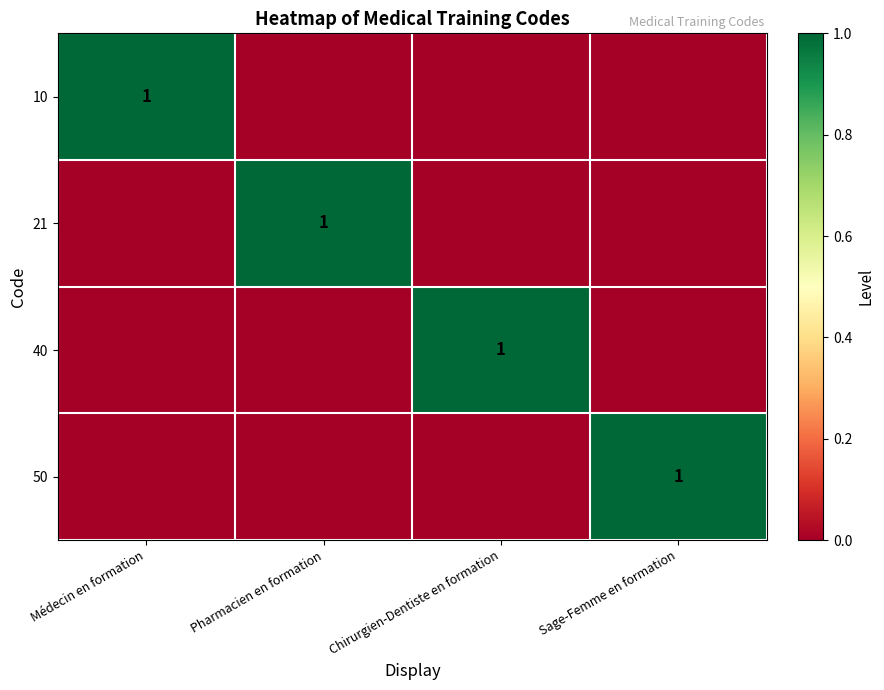

Which category has the lowest value across all series?

Pharmacien en formation